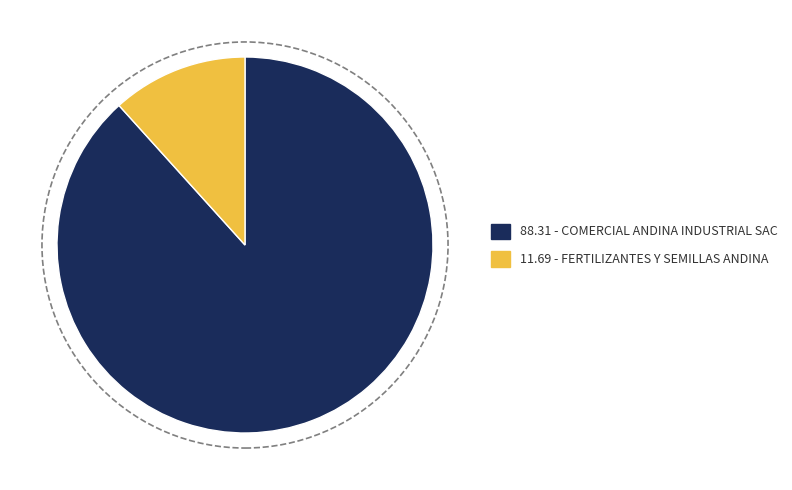

Does any single category account for the majority?

Yes